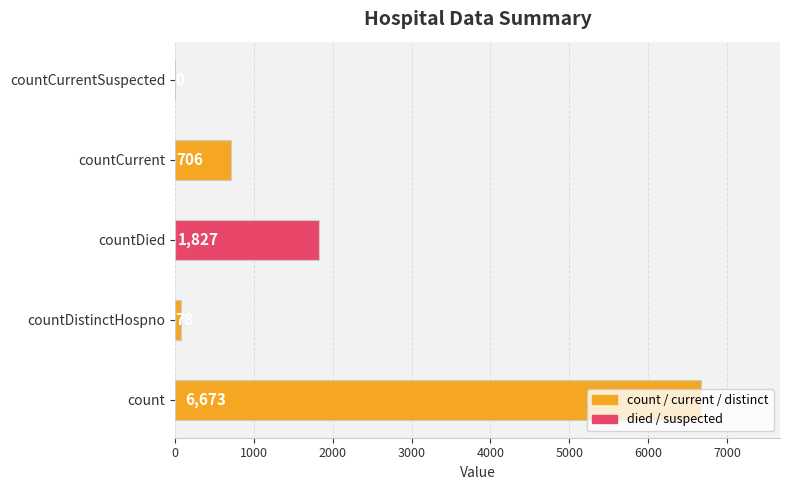

The value at countDied is 2901. True or false?

False